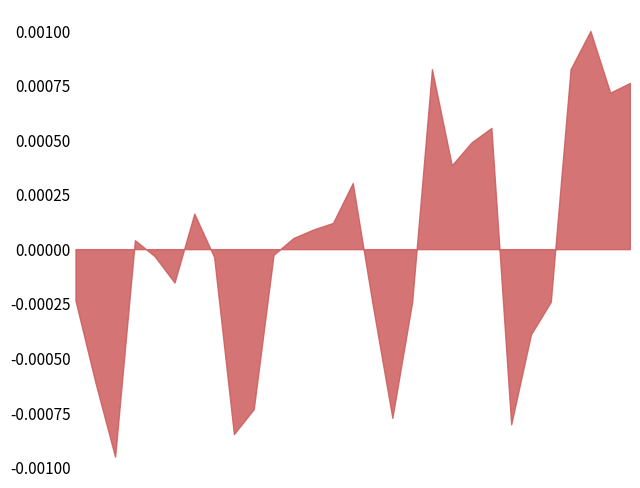

List the labels in order of COMBINED TOTAL value, smallest first.

2020-05-03, 2020-05-09, 2020-05-23, 2020-05-17, 2020-05-10, 2020-05-02, 2020-05-24, 2020-05-16, 2020-05-18, 2020-05-25, 2020-05-01, 2020-05-06, 2020-05-08, 2020-05-05, 2020-05-11, 2020-05-04, 2020-05-12, 2020-05-13, 2020-05-14, 2020-05-07, 2020-05-15, 2020-05-20, 2020-05-21, 2020-05-22, 2020-05-28, 2020-05-29, 2020-05-19, 2020-05-26, 2020-05-27